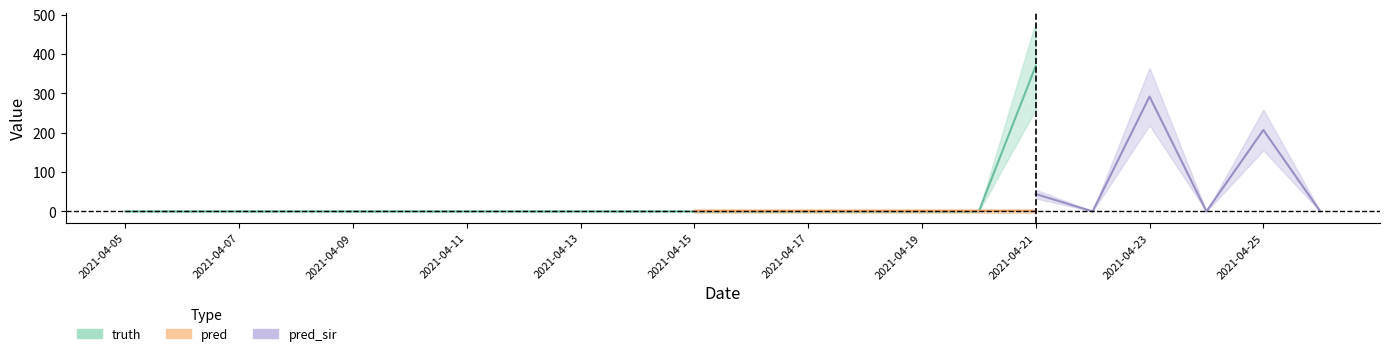

Which series has the widest spread of values?

pred_sir